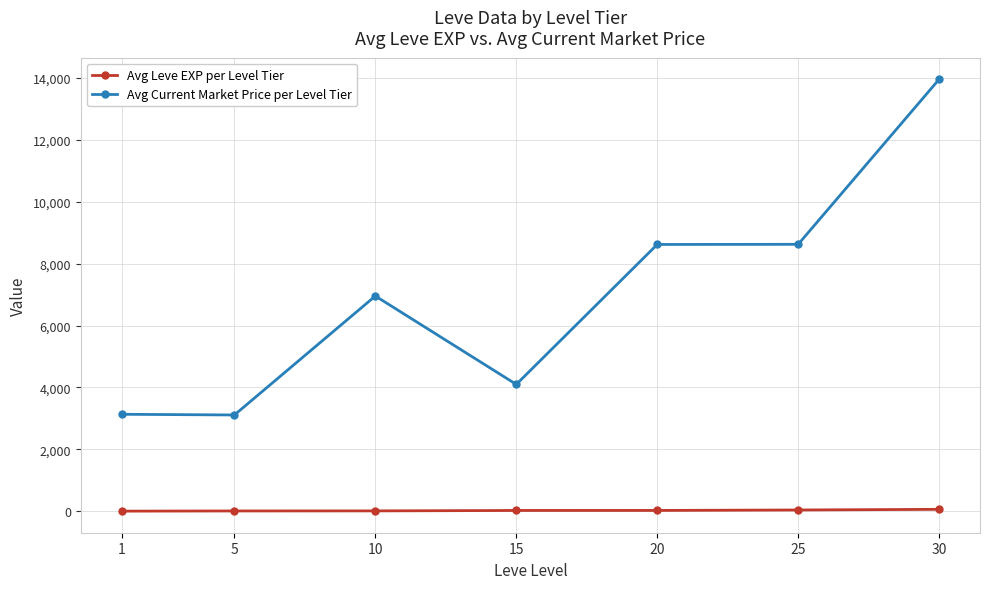

What is the approximate value of Avg Leve EXP per Level Tier at 15?

22.7